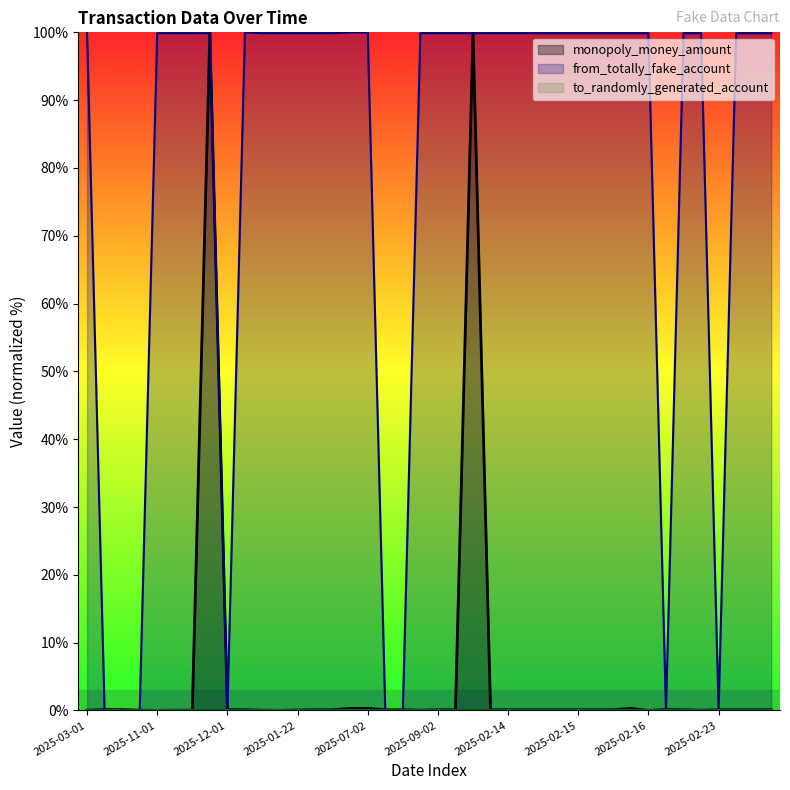

The monopoly_money_amount series shows 0.1 at 2025-02-14. True or false?

True